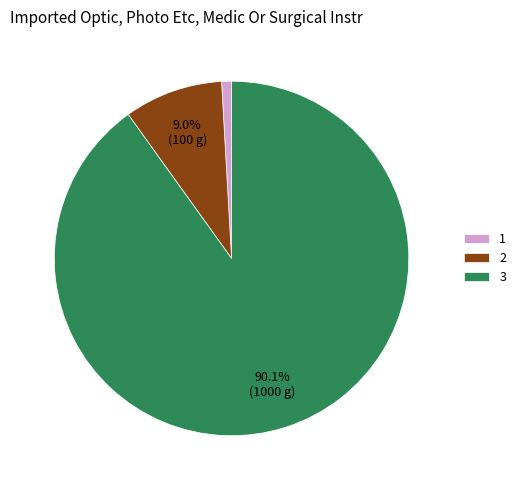

Is the sum of 1 and 3 greater than half?

Yes